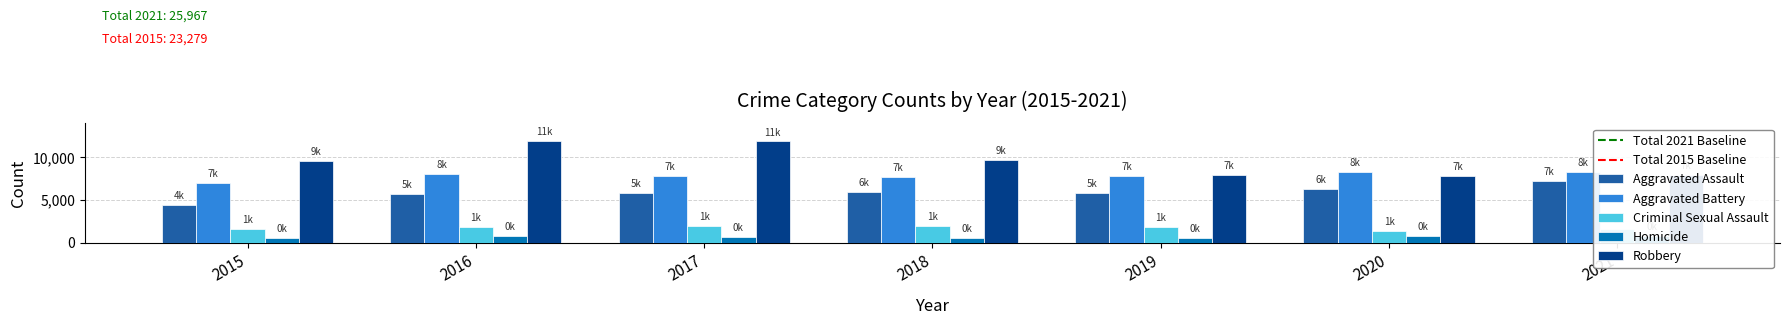

List the series in order of their peak value, lowest first.

Homicide, Criminal Sexual Assault, Aggravated Assault, Aggravated Battery, Robbery